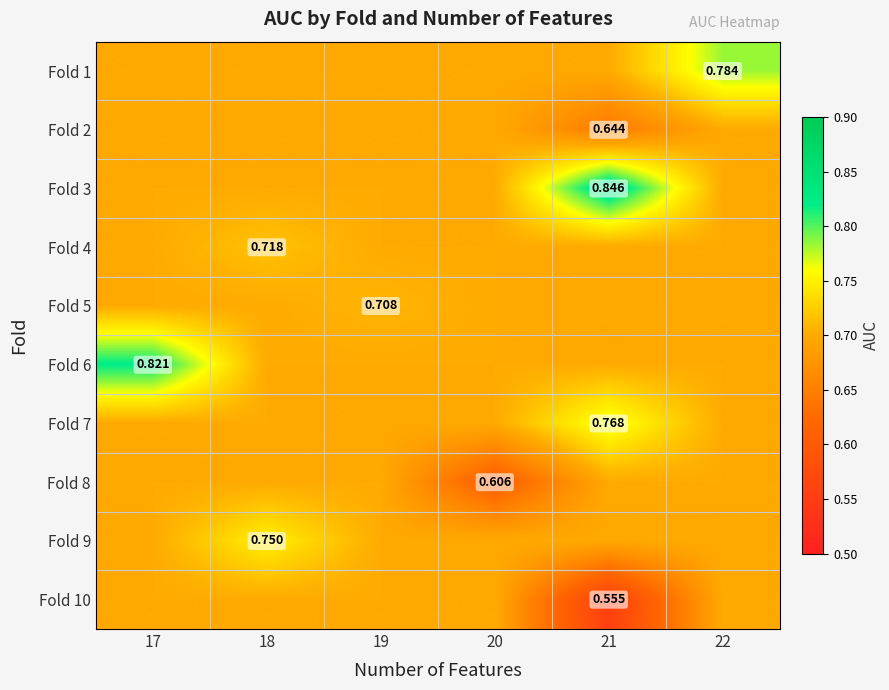

Is the value of Fold 2 at 20 greater than the value of Fold 6 at 19?

No